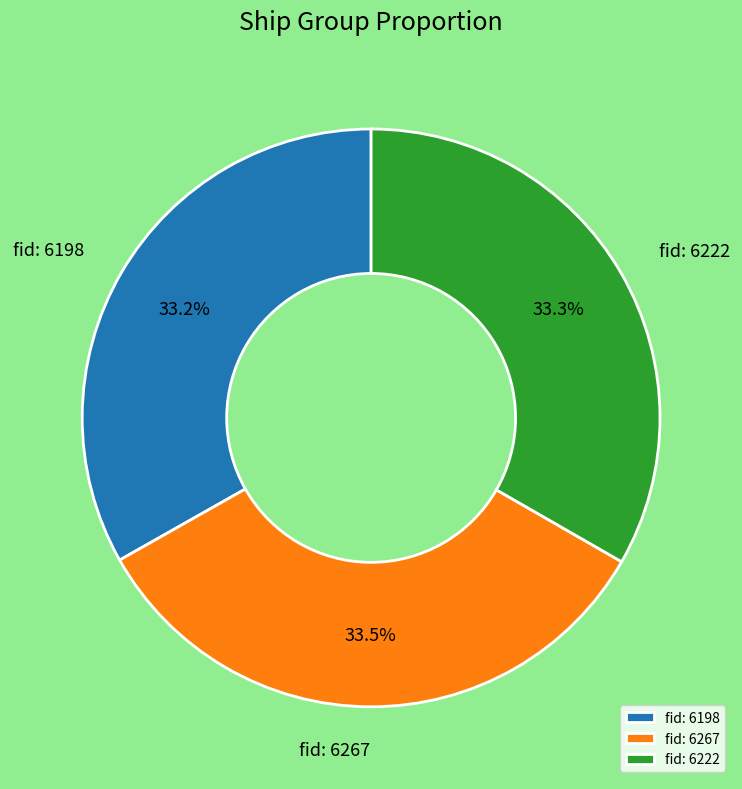

How much of the chart is everything except fid: 6267?

66.5%